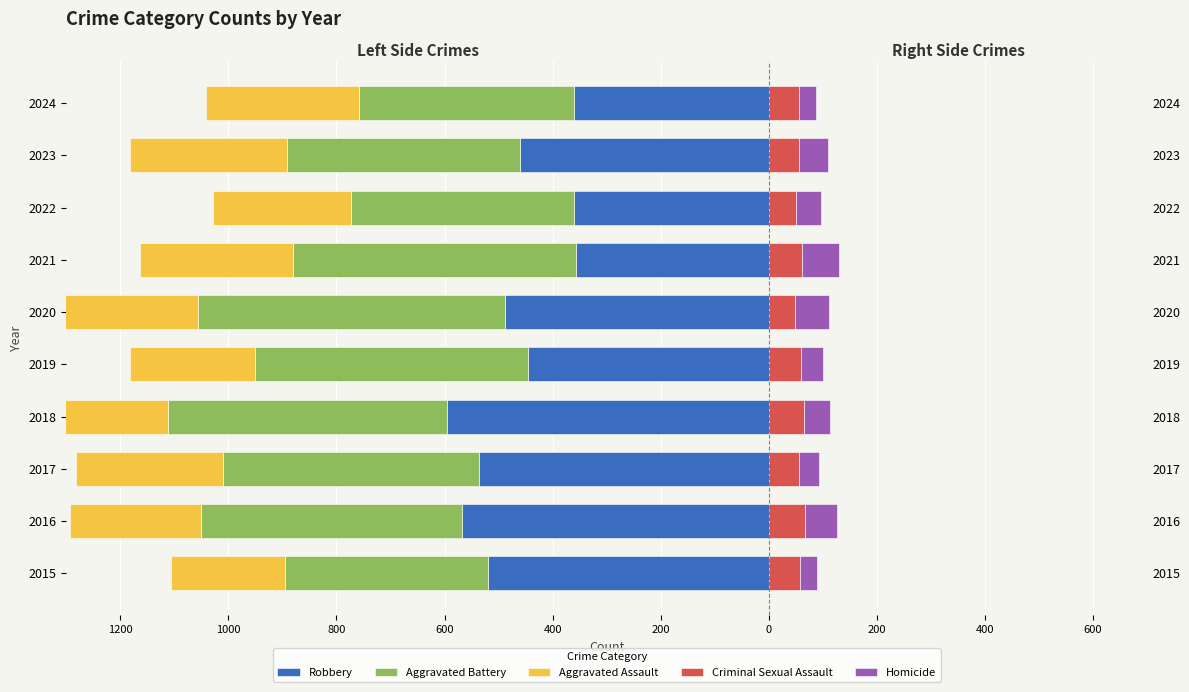

How many groups of bars are there?

10